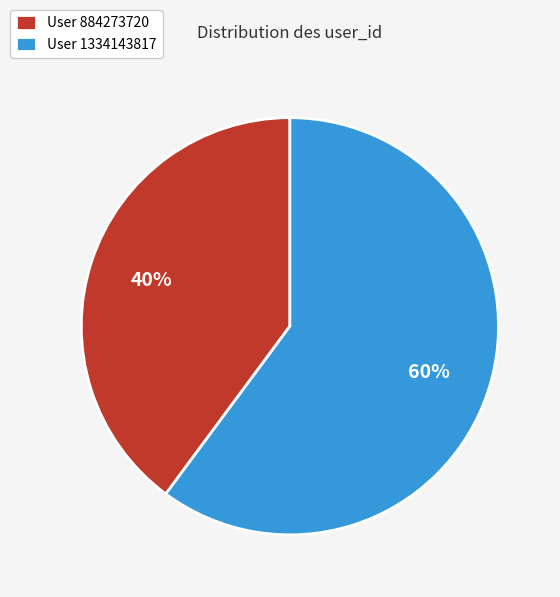

Combined, do User 1334143817 and User 884273720 account for over 50%?

Yes